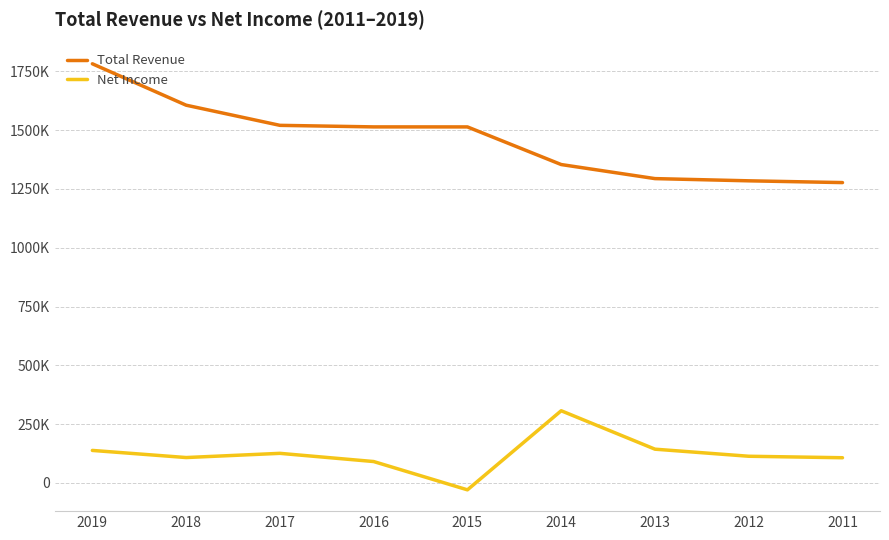

What is the difference between the highest and lowest values at 2017?

1394700